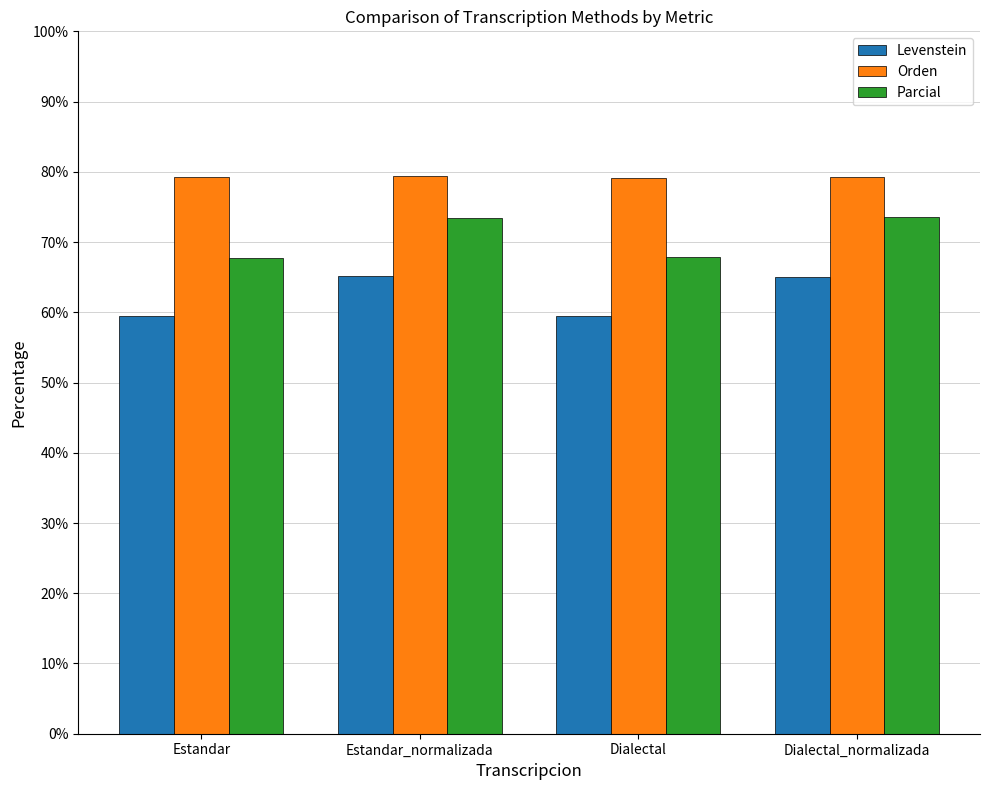

At which label does Parcial first exceed 73?

Estandar_normalizada